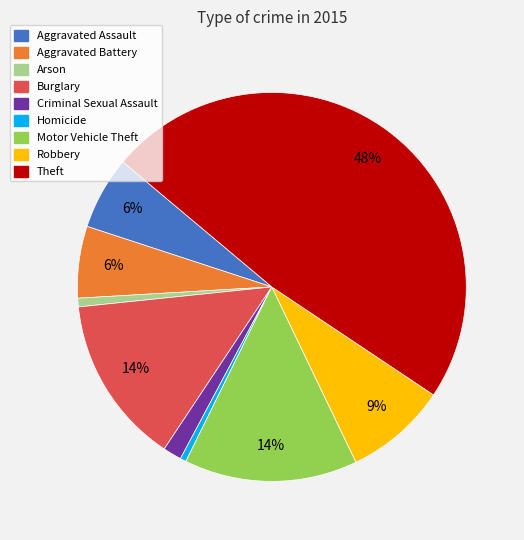

Which has a higher value, Motor Vehicle Theft or Aggravated Assault?

Motor Vehicle Theft